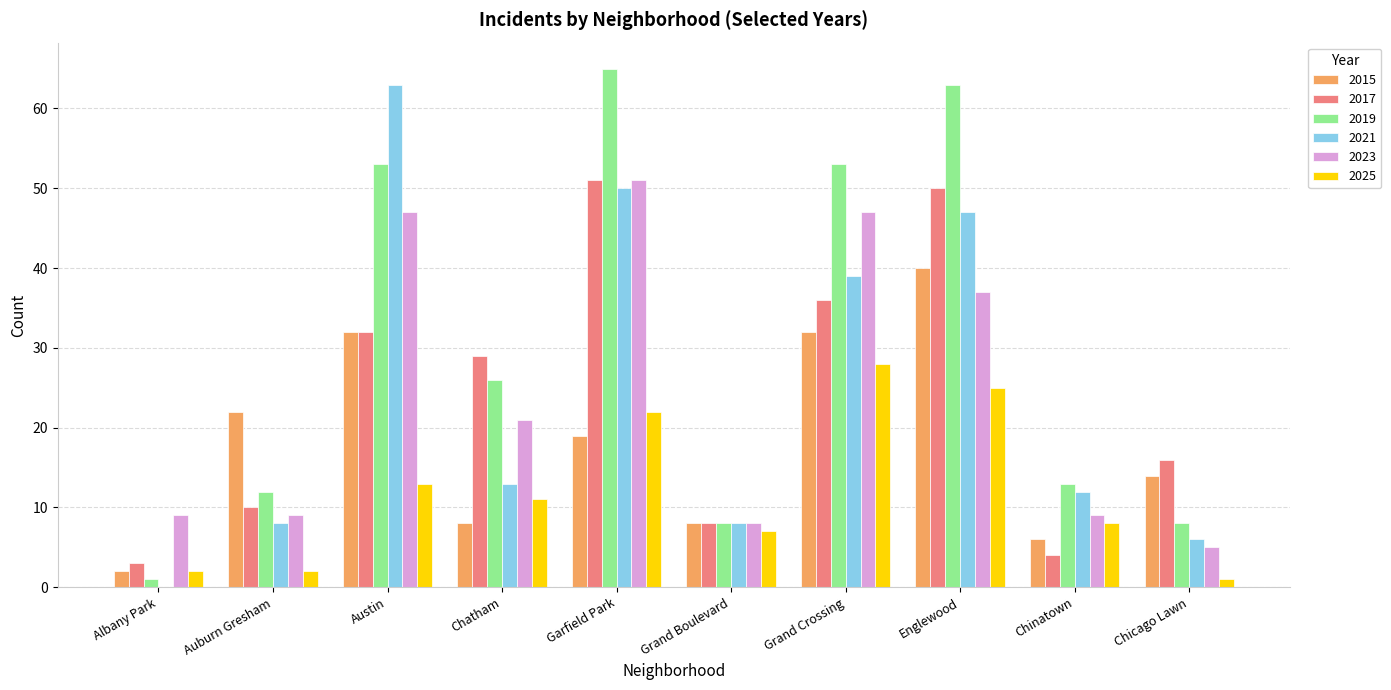

What value does the 2025 series have at Chatham?

11